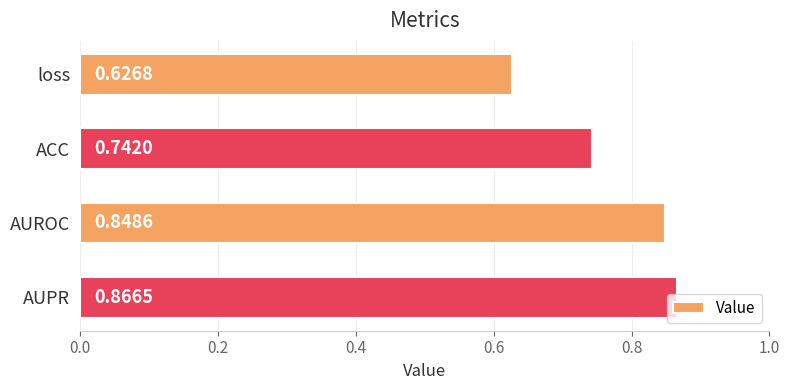

List the labels in order of value, smallest first.

loss, ACC, AUROC, AUPR